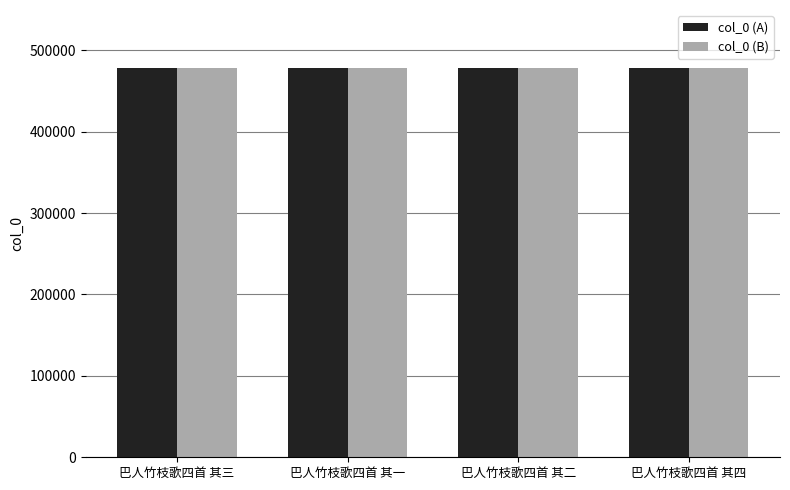

True or false: col_0 (A) has a value of 851563 at 巴人竹枝歌四首 其二.

False